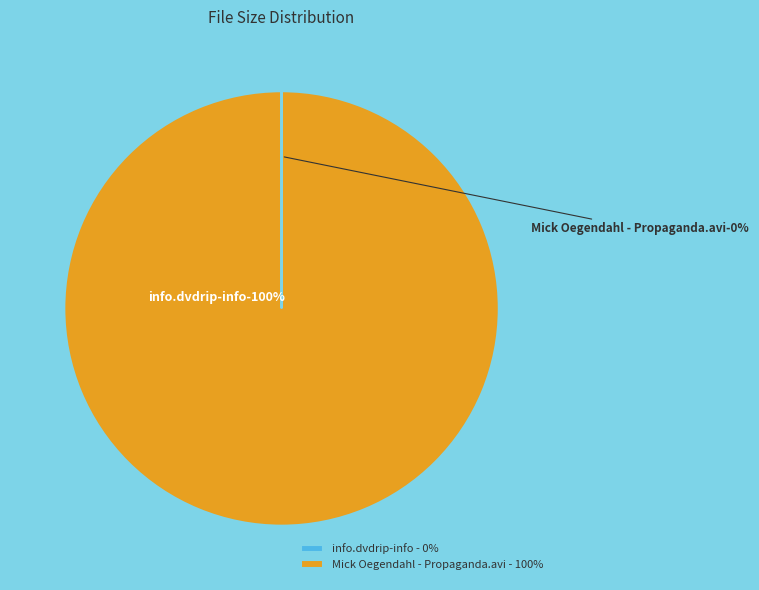

What is the total percentage of Mick Oegendahl - Propaganda.avi and info.dvdrip-info?

100.0%